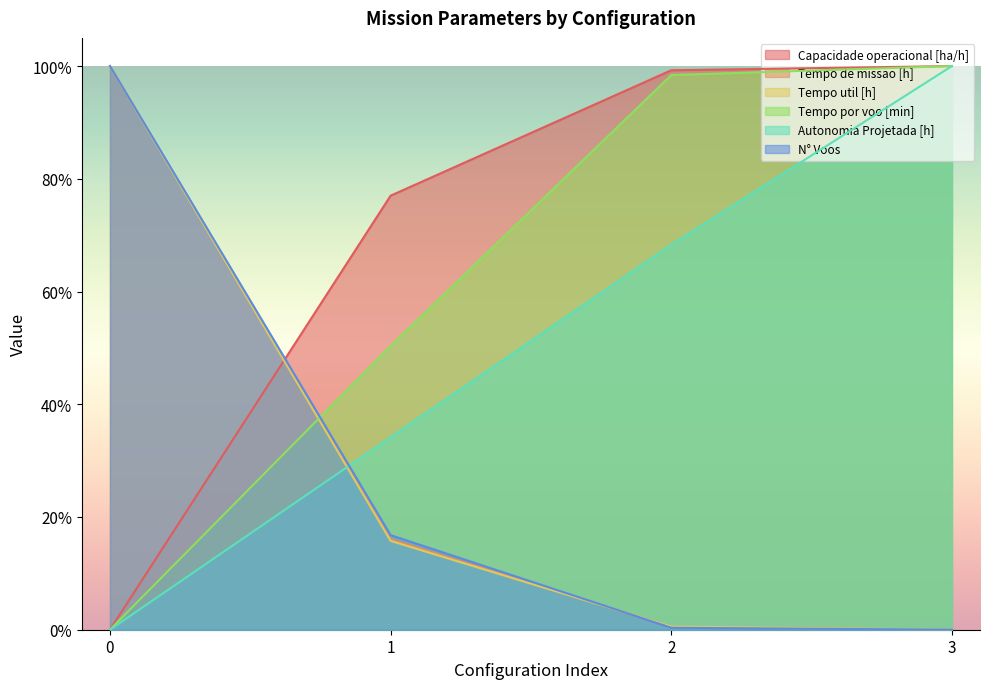

What is the difference between the maximum and minimum values in the Tempo util [h] series?

1.0